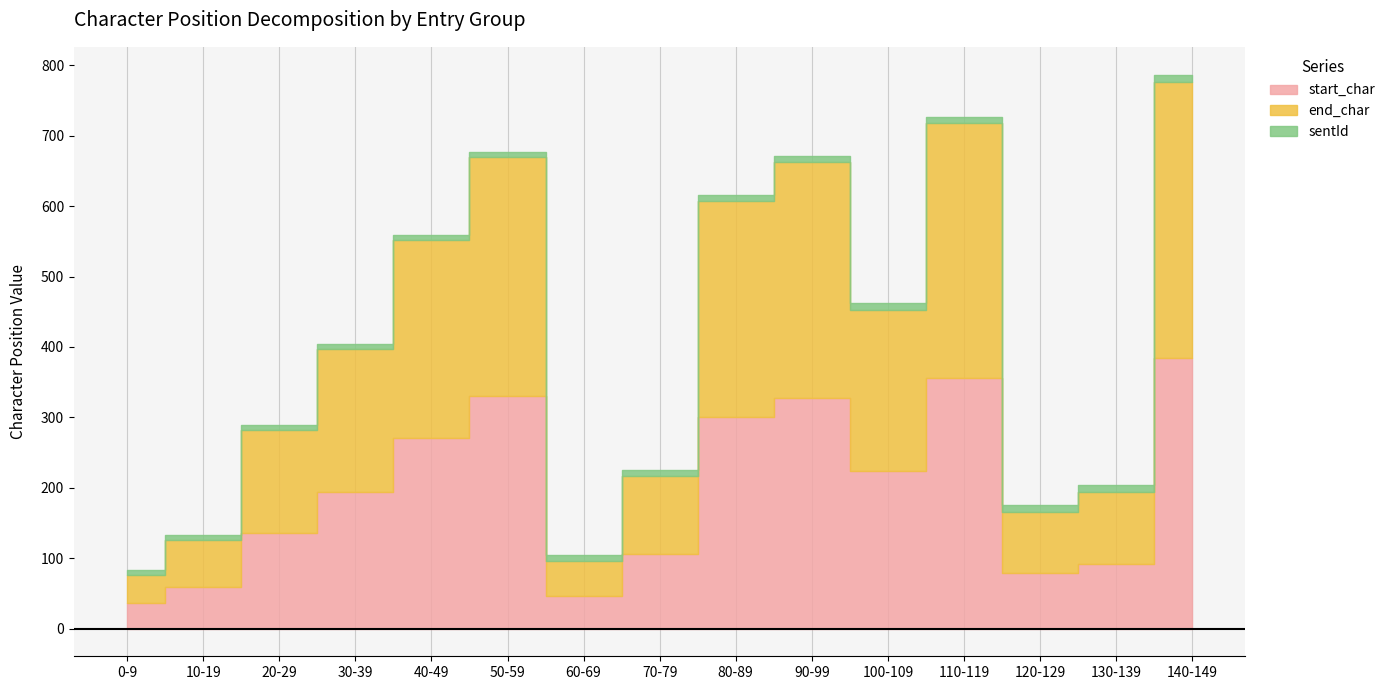

What is the label of the 11th point from the left?

100-109